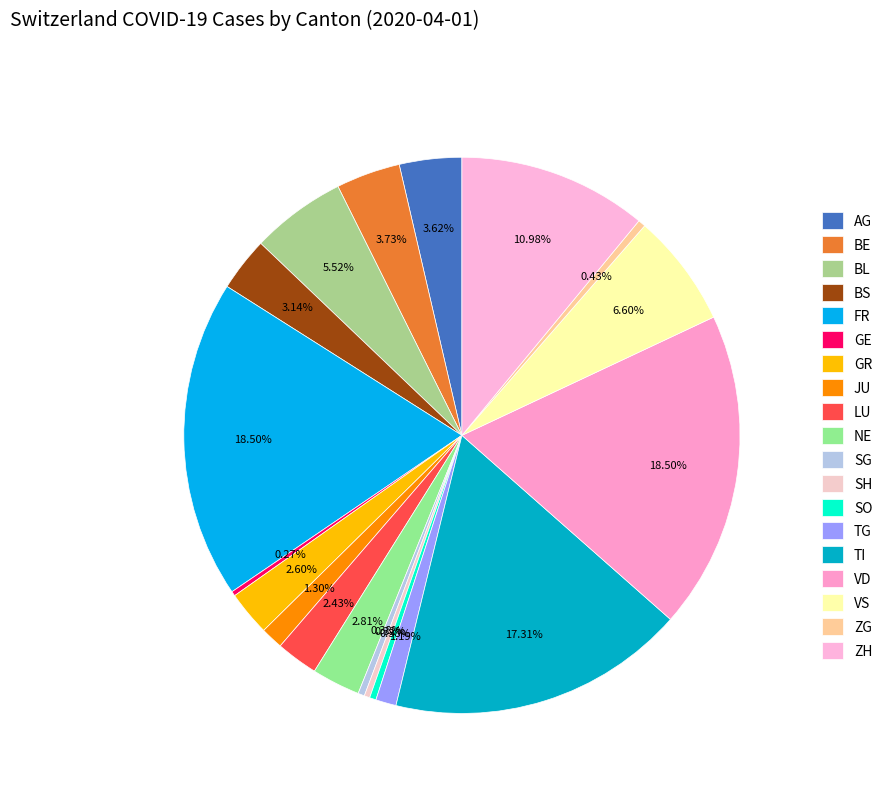

The GR slice represents 3% of the pie. True or false?

True